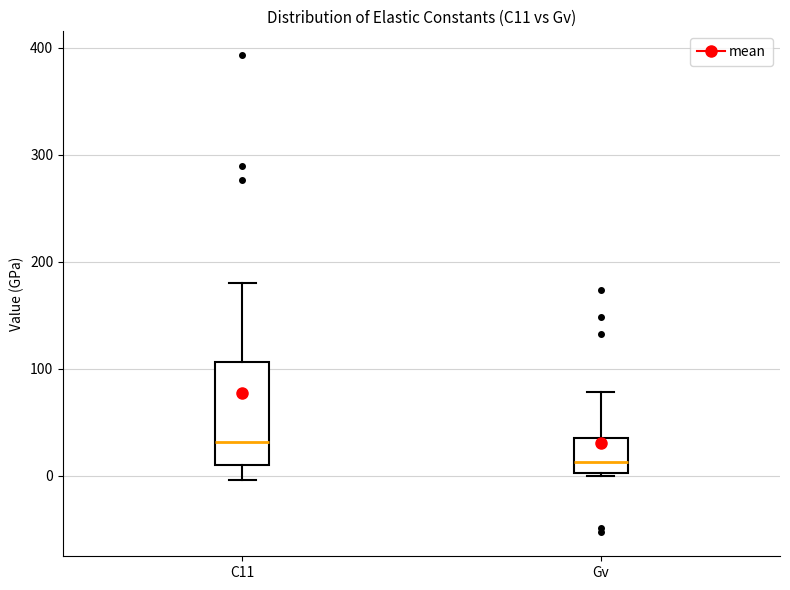

Reading left to right, transcribe this box plot: for each box, give where its median line is, the range the box spans, and where its two whiskers end, as read against the y-axis. The values are not printed on the chart, so give them approximately, as read against the axis.

C11: median 30, box 10 to 110, whiskers 0 to 180
Gv: median 10, box 0 to 40, whiskers 0 to 80